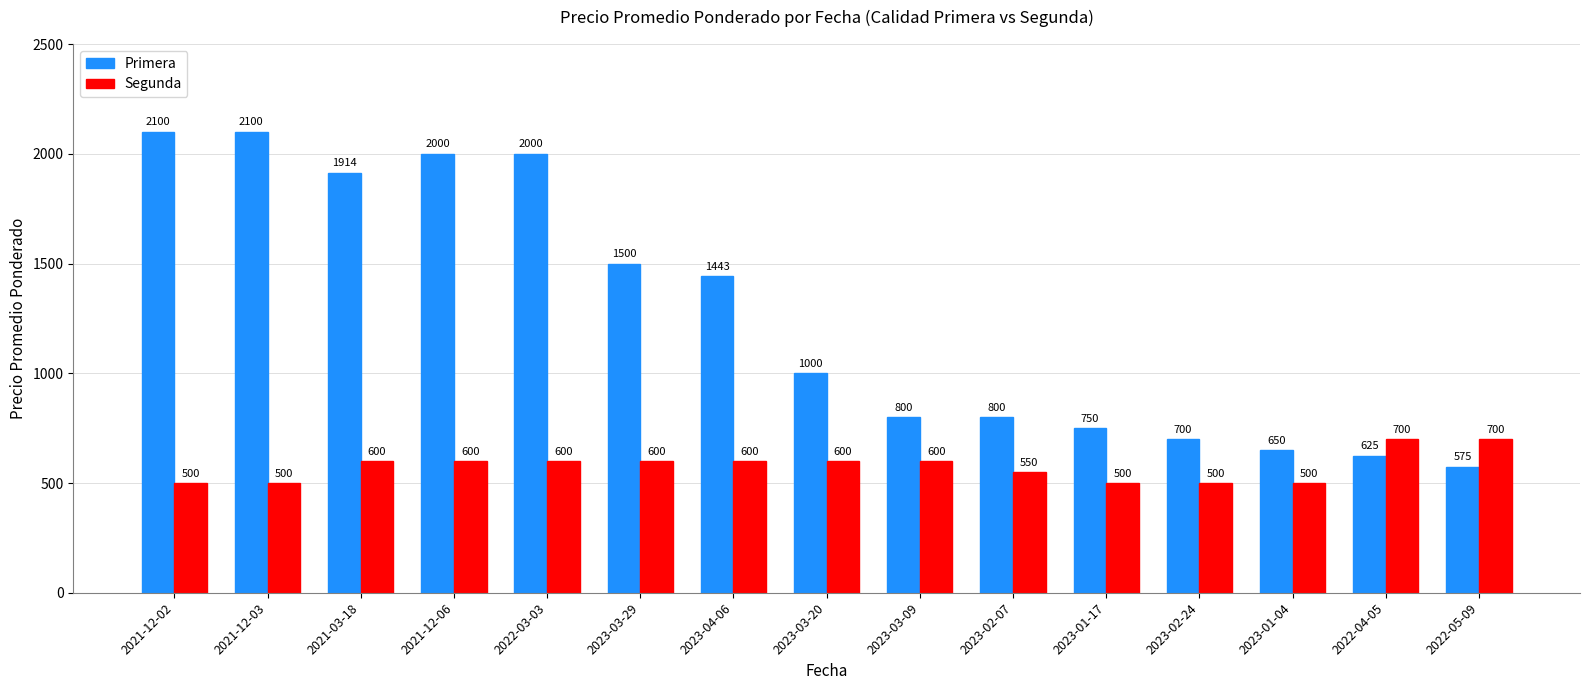

Rank the series at 2023-01-17 from lowest to highest value.

Segunda, Primera